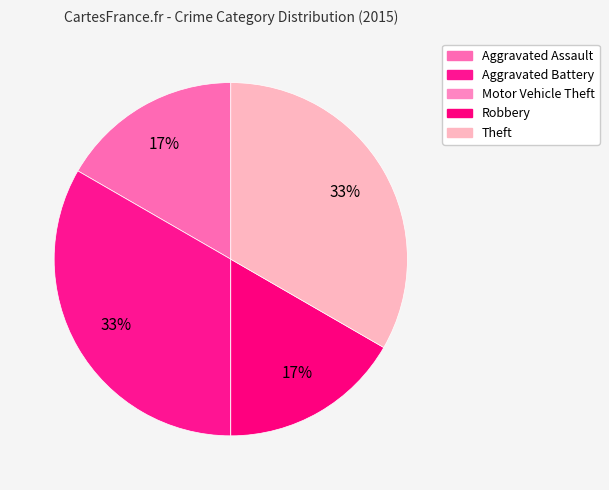

To the nearest percent, what is the average slice percentage?

20%